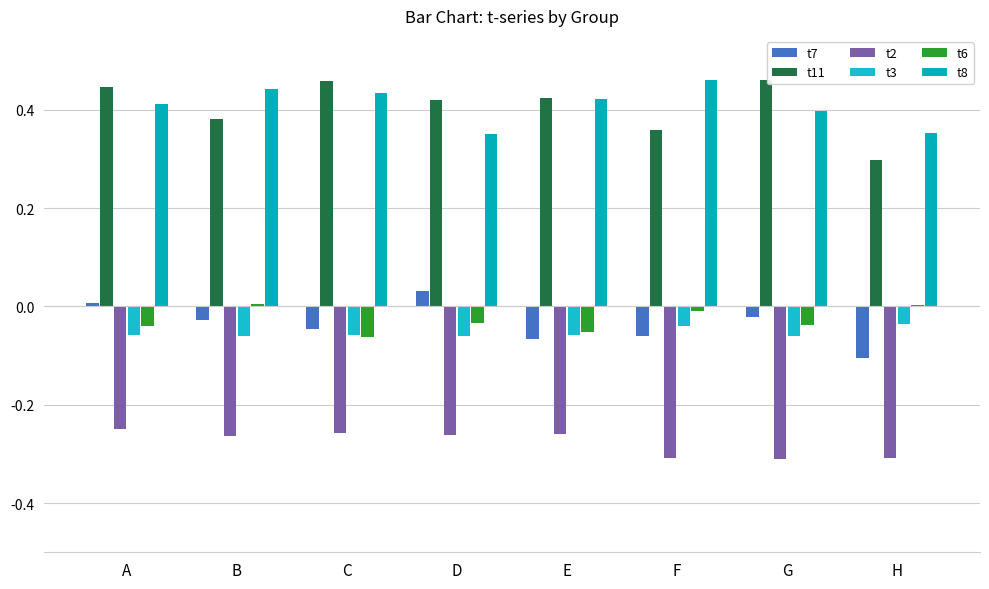

How many groups of bars are there?

8